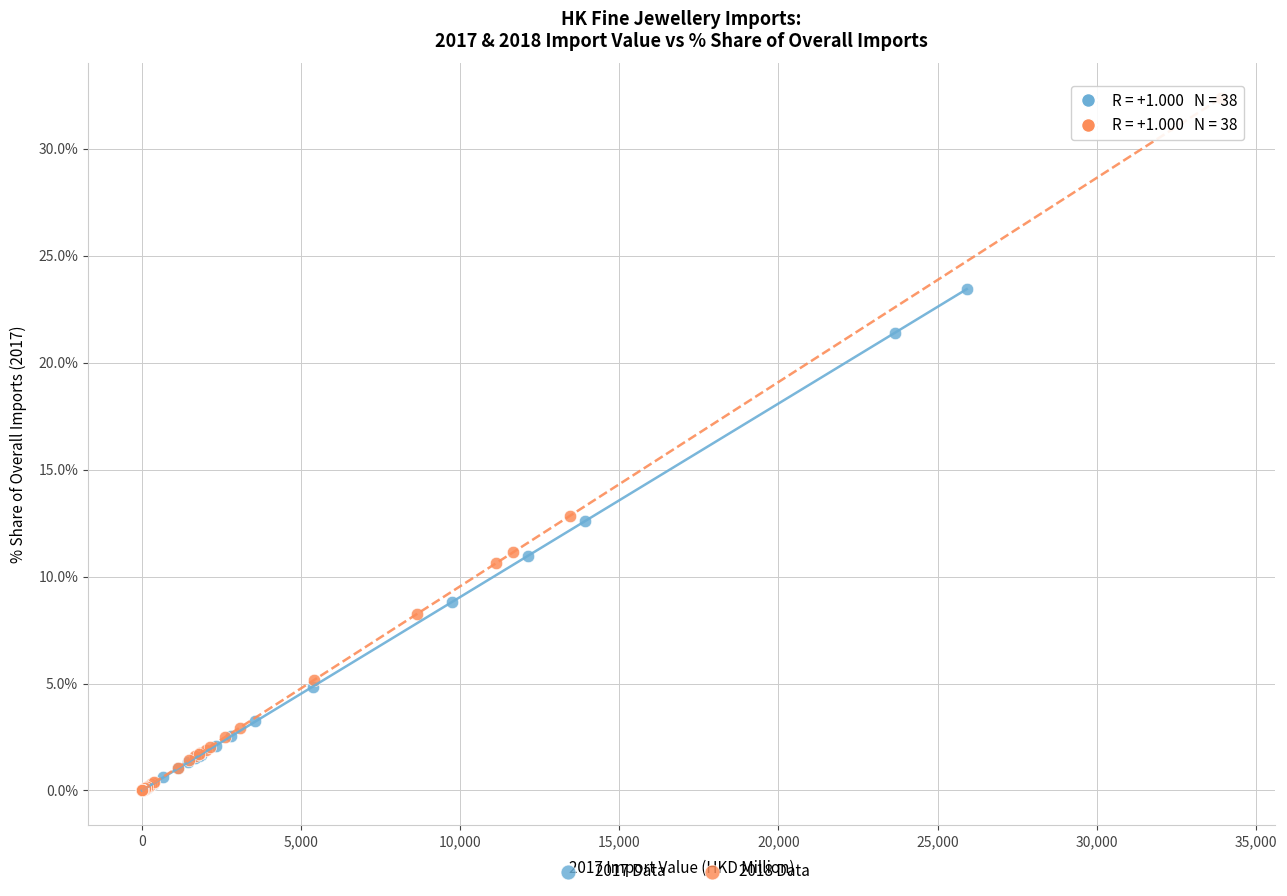

Which series has the largest Y range (max minus min)?

2018 Data